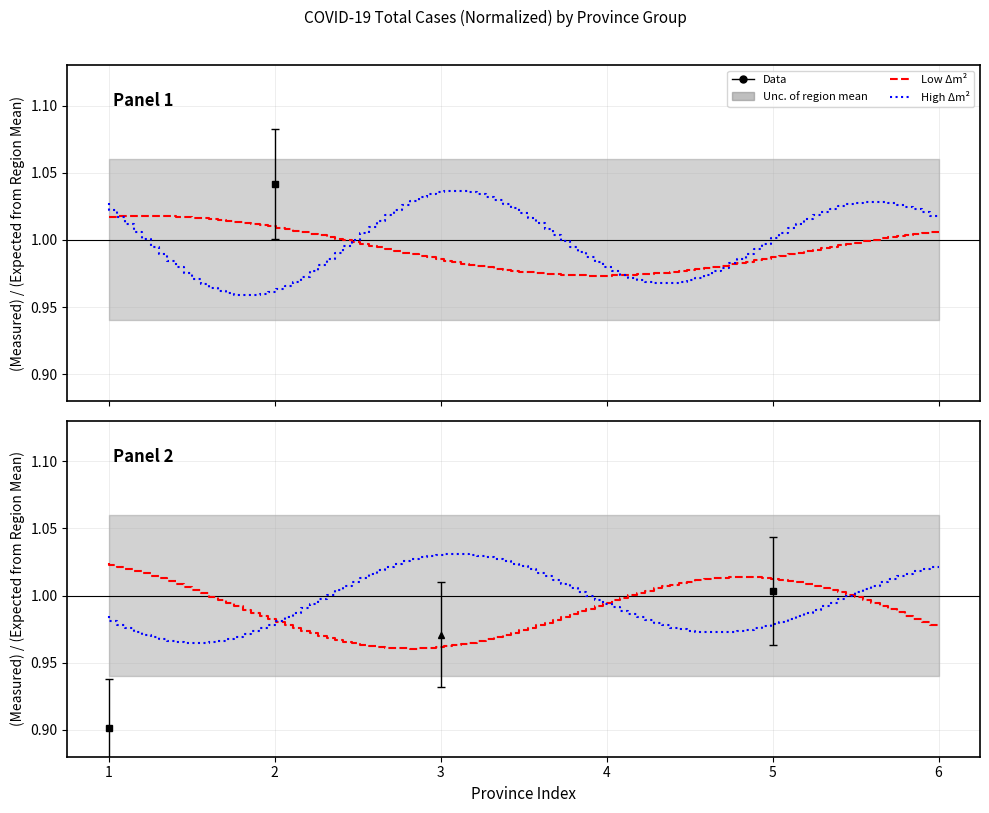

How many intersections are there between Calabria and Campania?

4